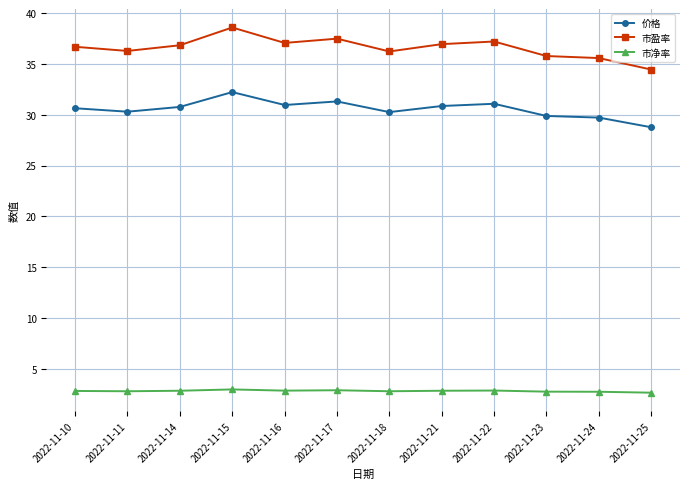

What is the total value across all series at 2022-11-17?

71.7